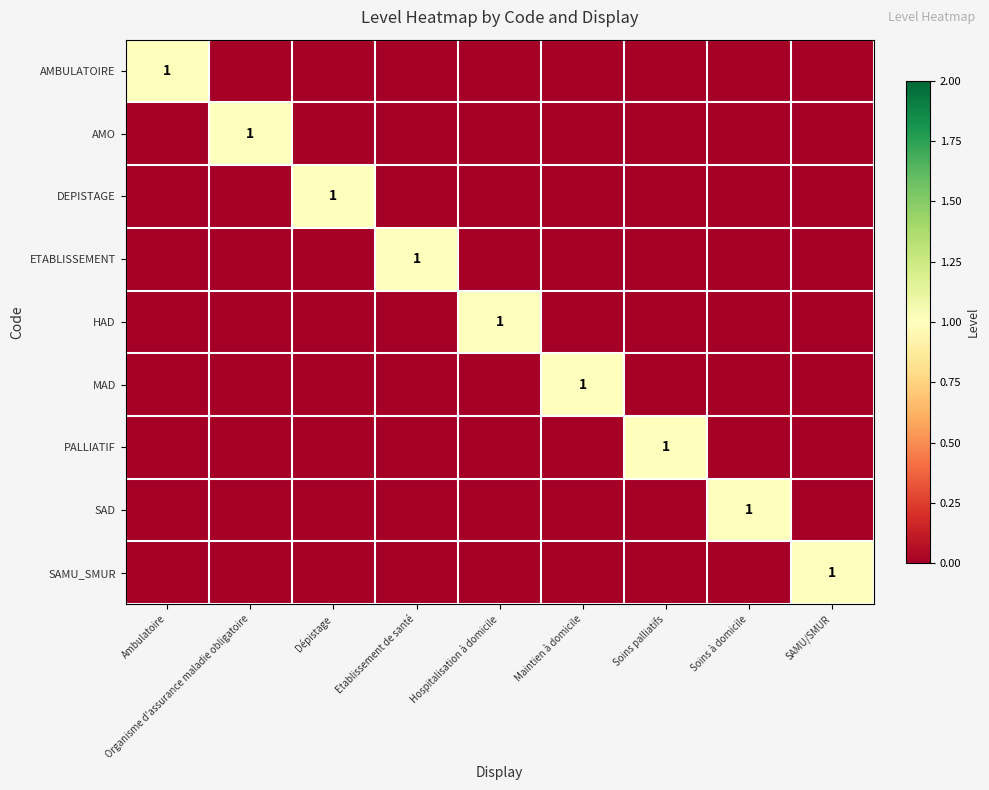

Which has a higher value, Maintien à domicile or Soins palliatifs?

Maintien à domicile